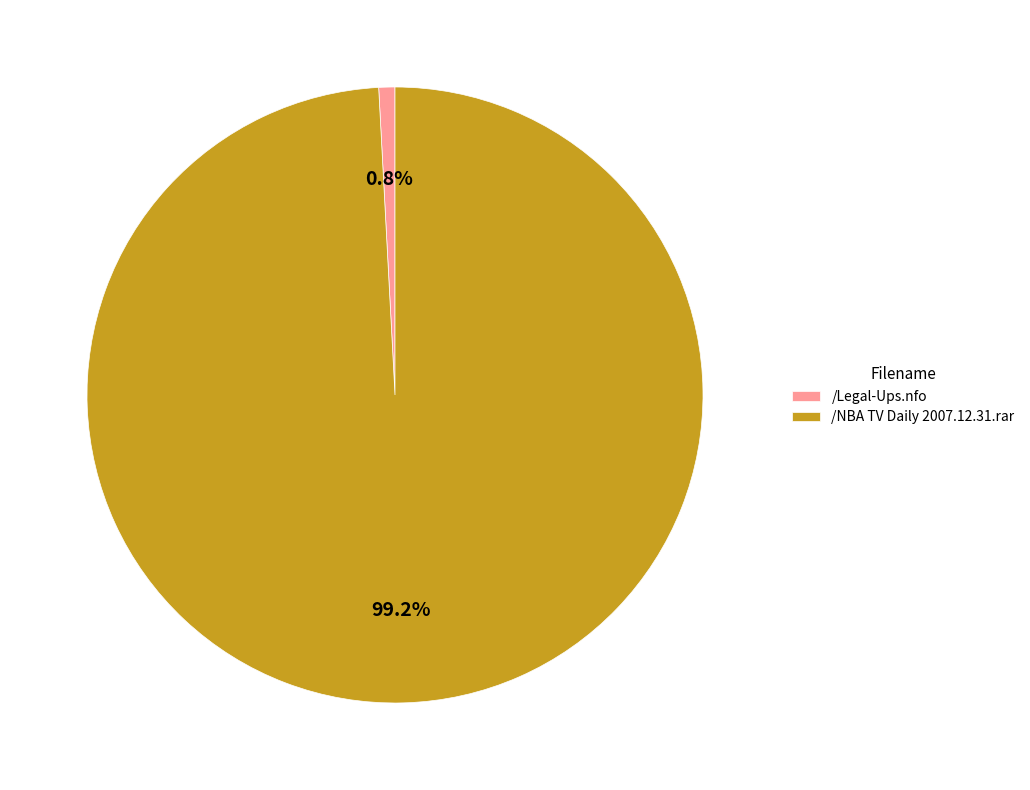

What percentage is the /Legal-Ups.nfo slice, to the nearest percent?

1%